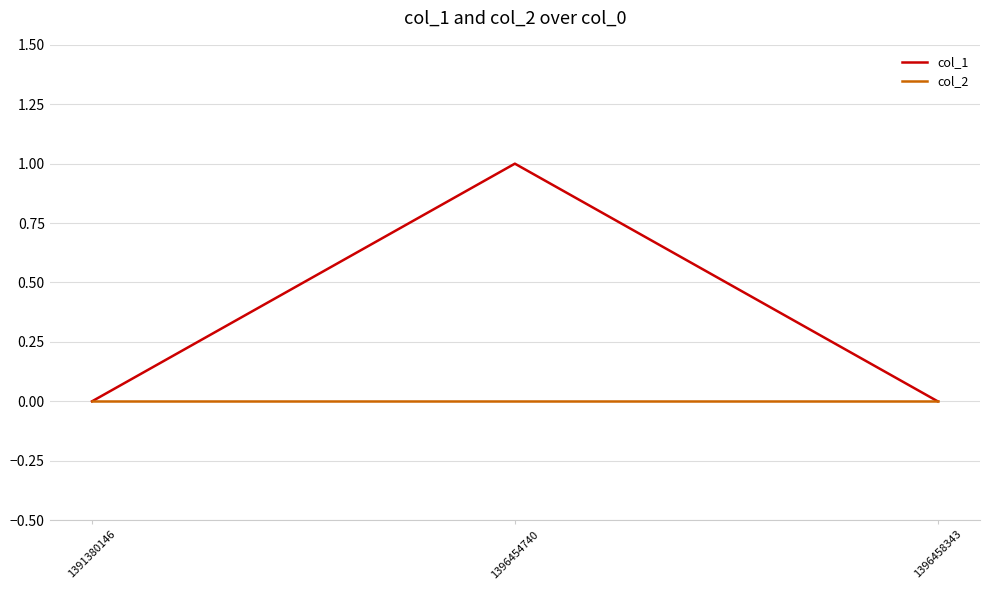

Between 1396454740 and 1396458343, which series saw the biggest shift?

col_1